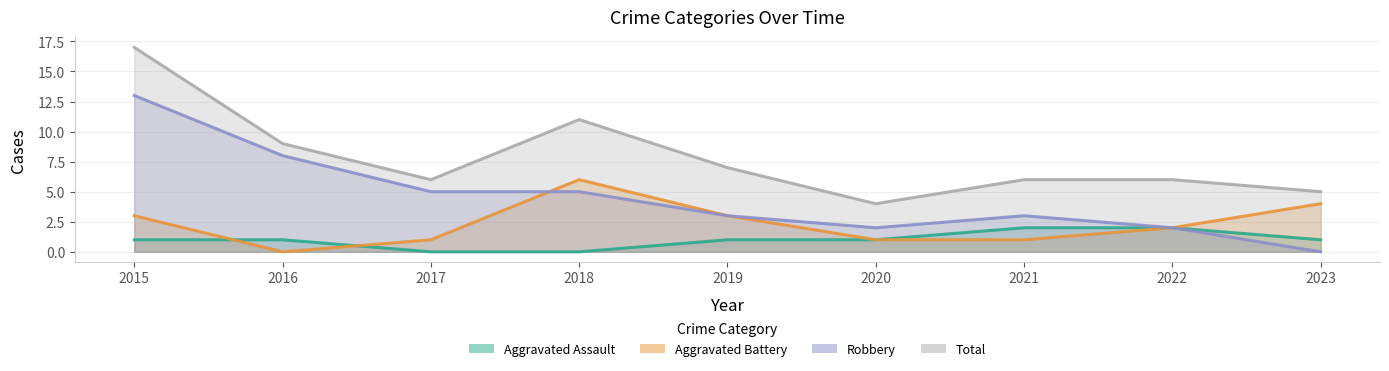

At 2020, list the series in order from largest to smallest.

Total, Robbery, Aggravated Assault, Aggravated Battery